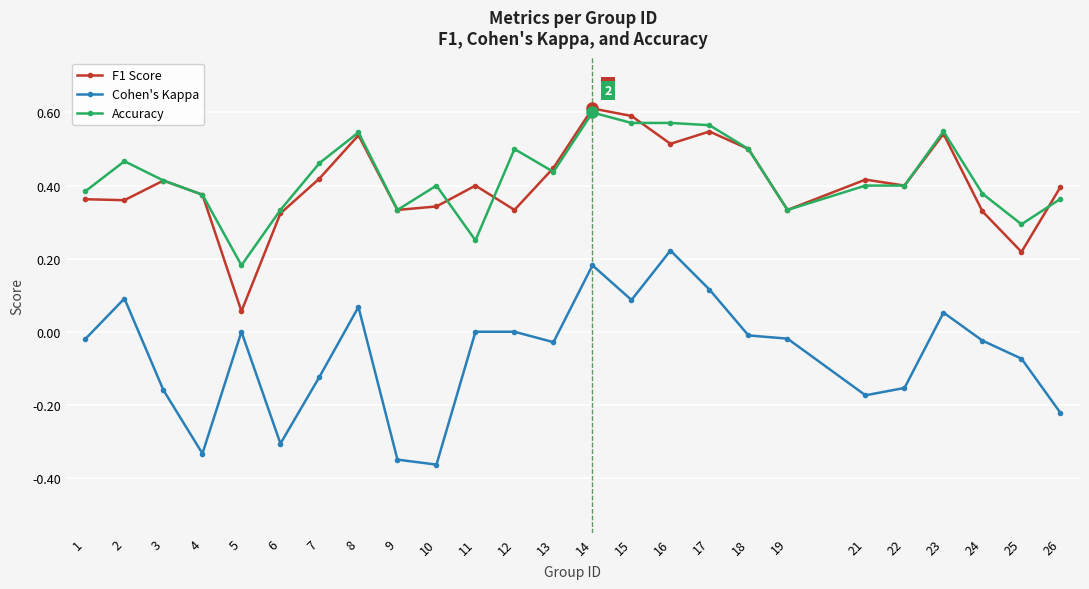

How many lines are shown in the chart?

3